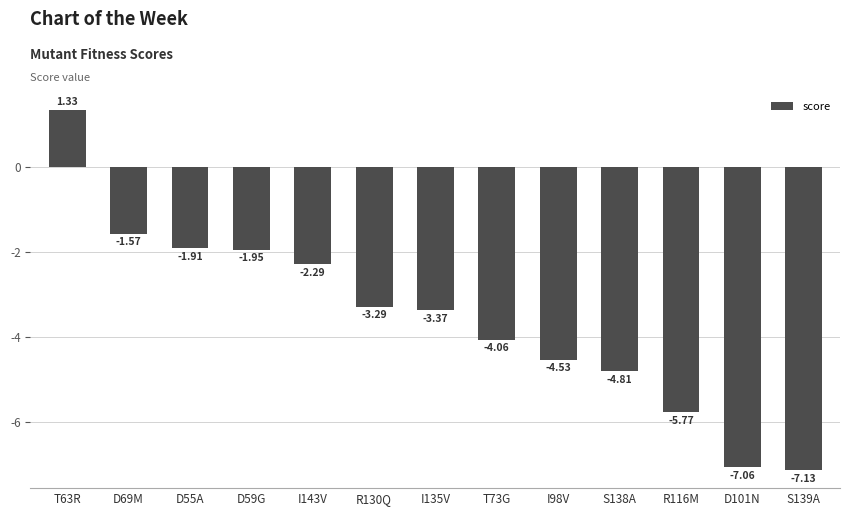

What is the sum of the values at I143V and S139A?

-9.4